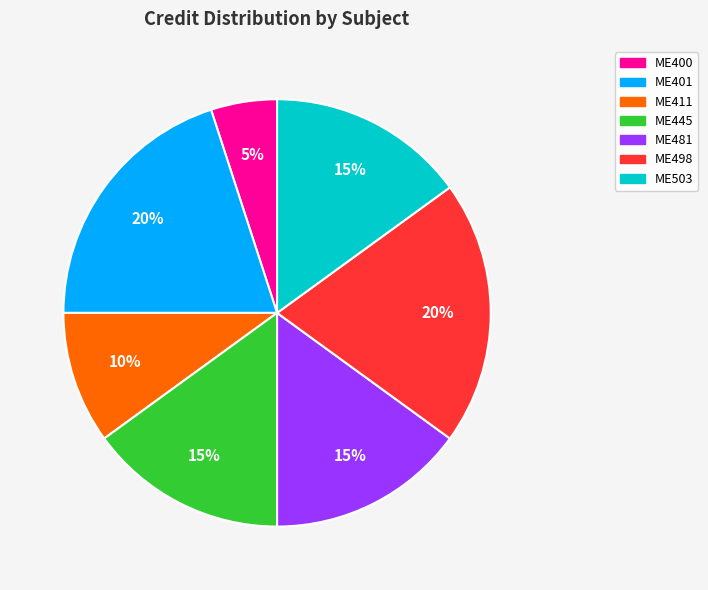

Which slice is the smallest?

ME400